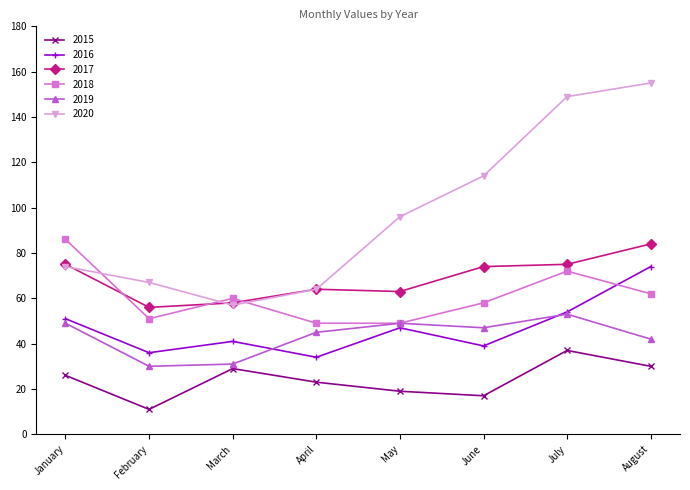

Rank the series at June from lowest to highest value.

2015, 2016, 2019, 2018, 2017, 2020